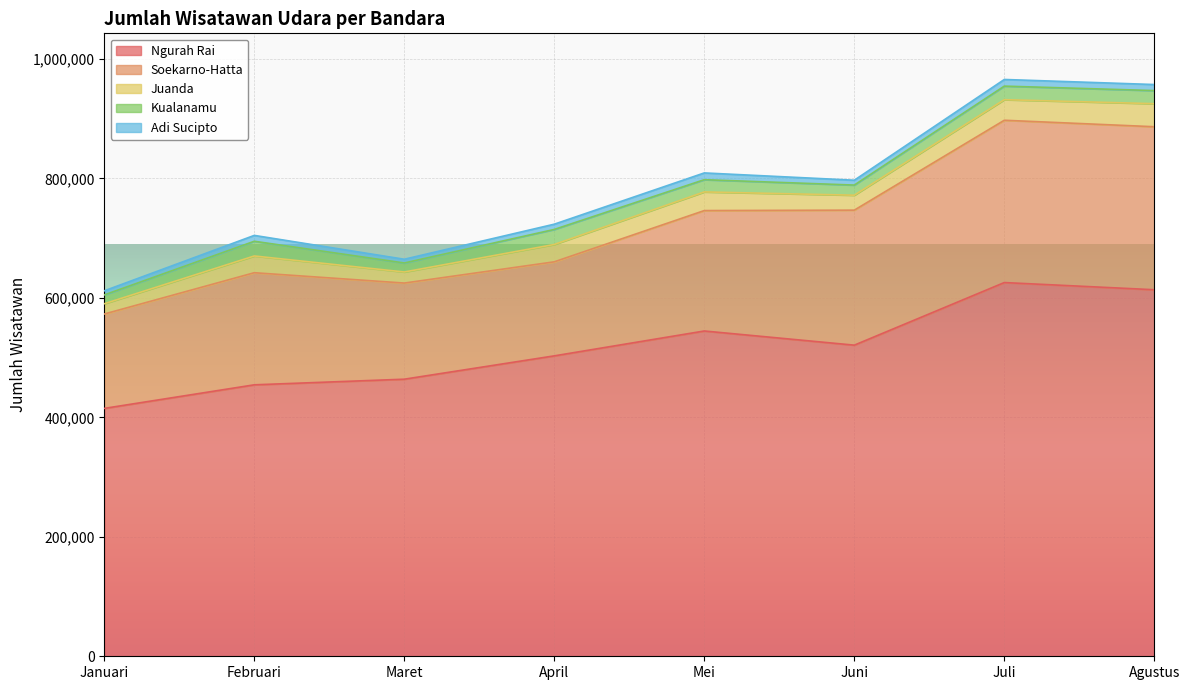

At which category does the chart reach its peak across all series?

Juli